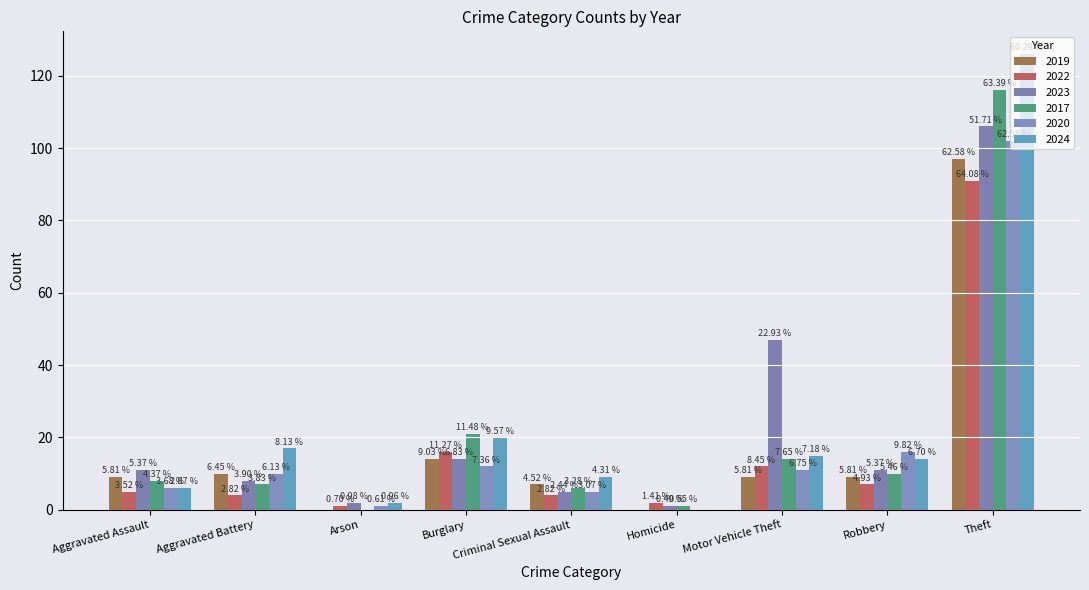

Is it true that 2022 equals 1 at Arson?

True